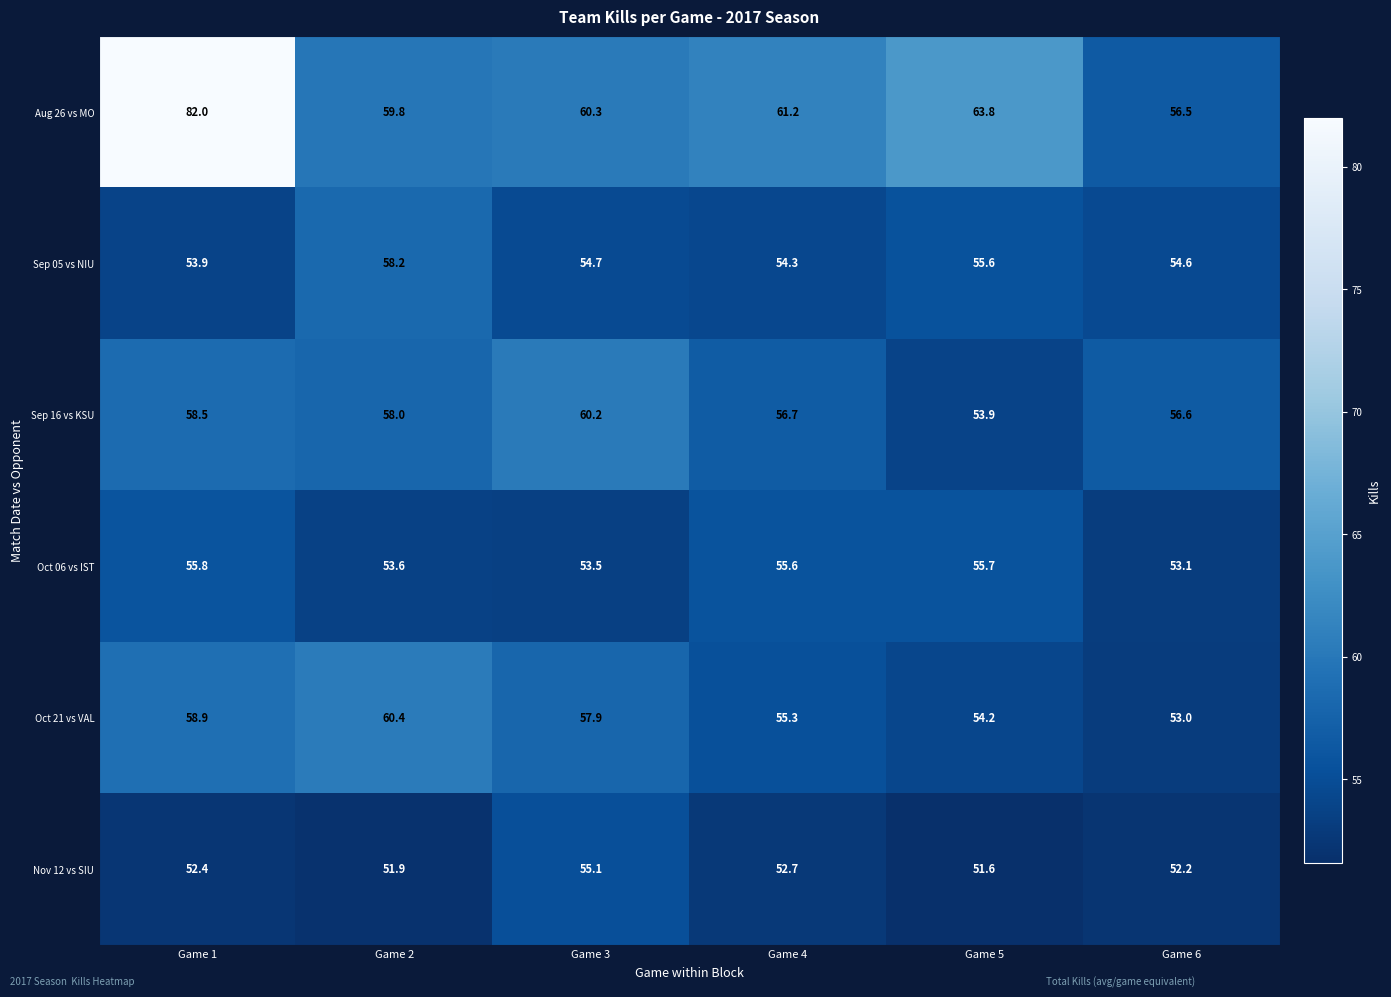

True or false: Nov 12 vs SIU has a value of 91.8 at Game 1.

False